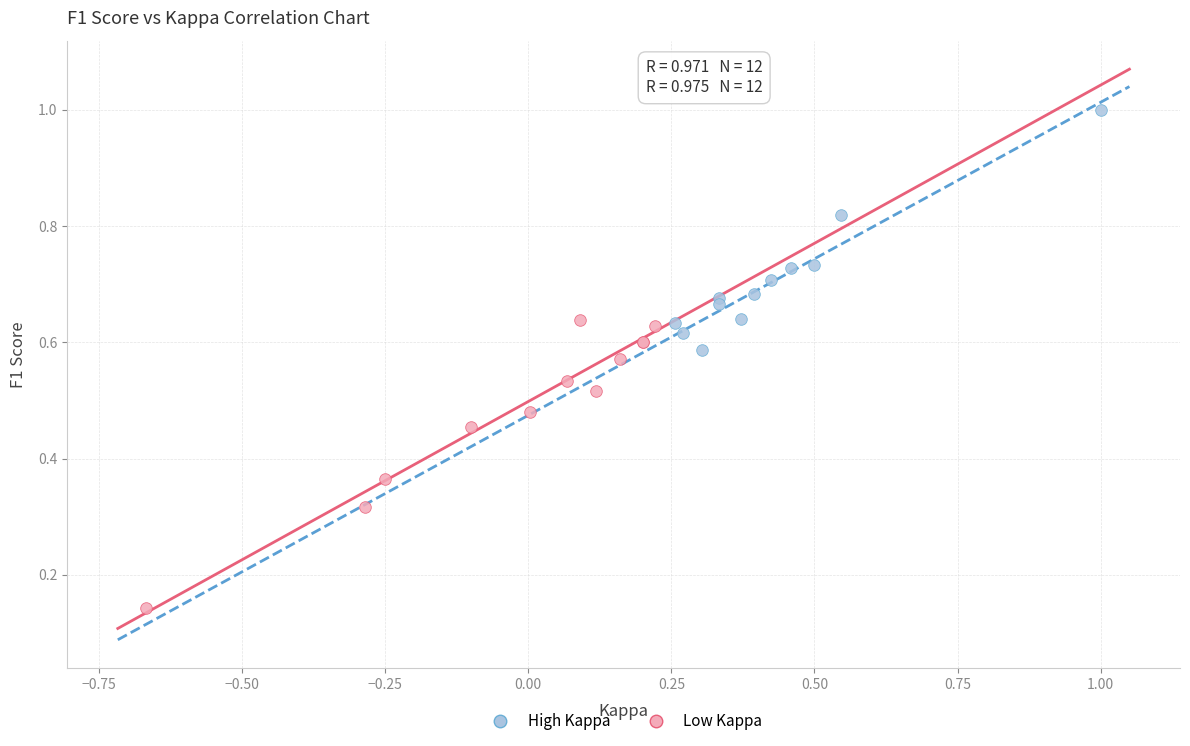

Which series has the largest Y range (max minus min)?

Low Kappa